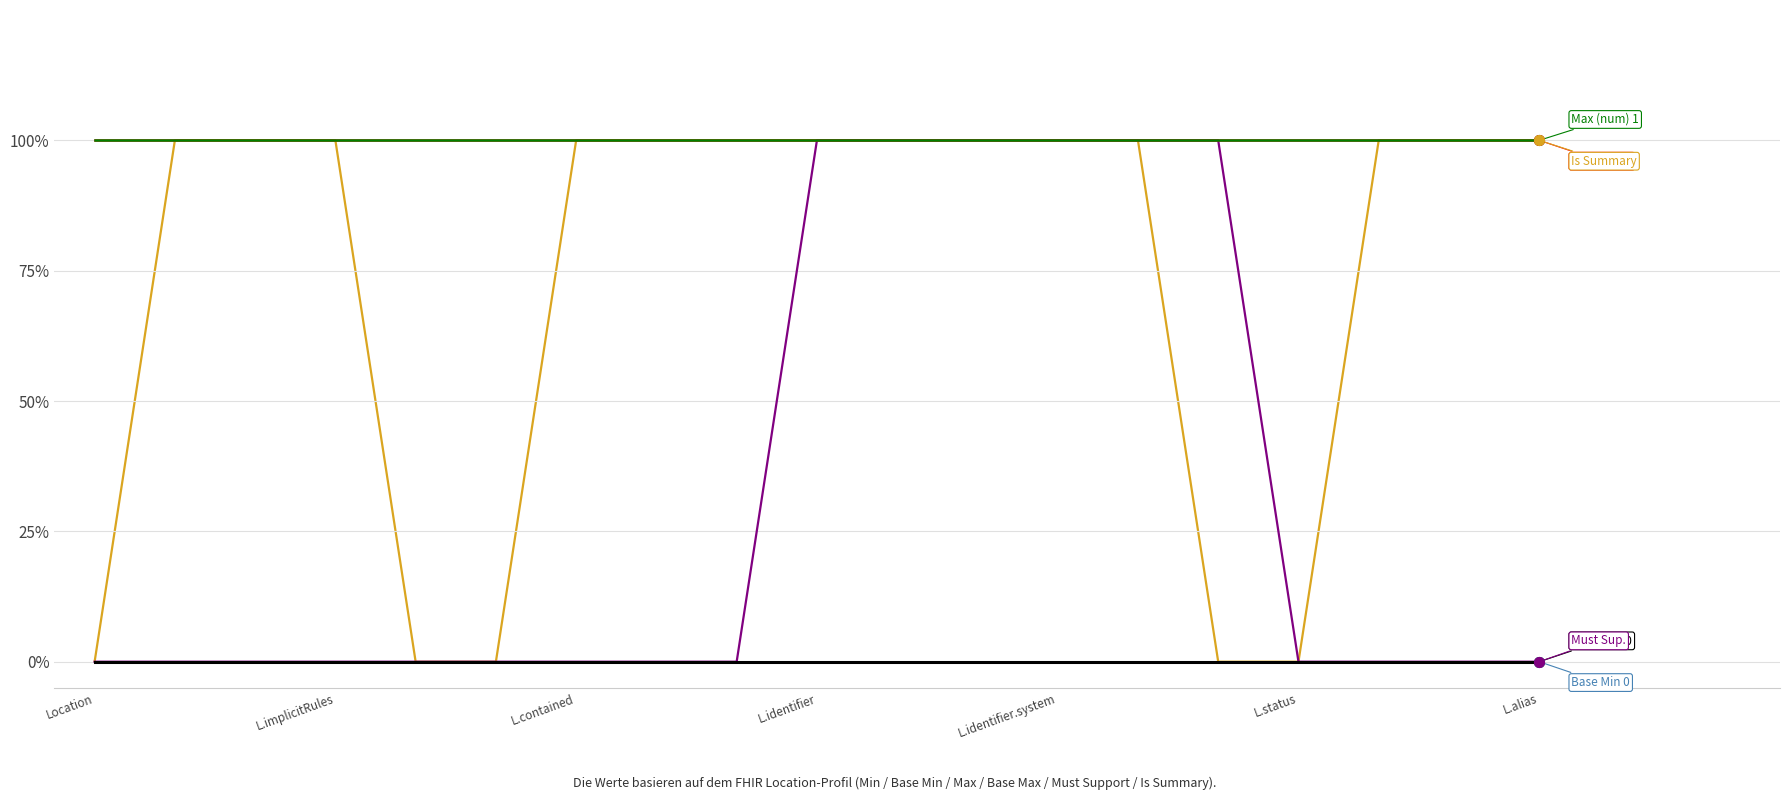

Does the chart display data point markers on the line(s)?

No